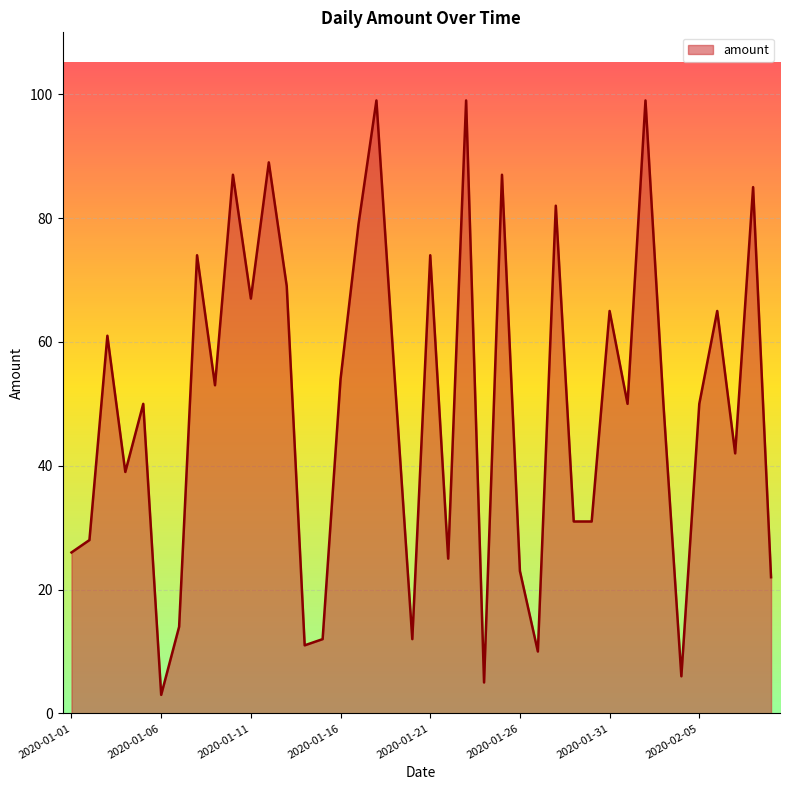

What is the greatest value displayed?

99